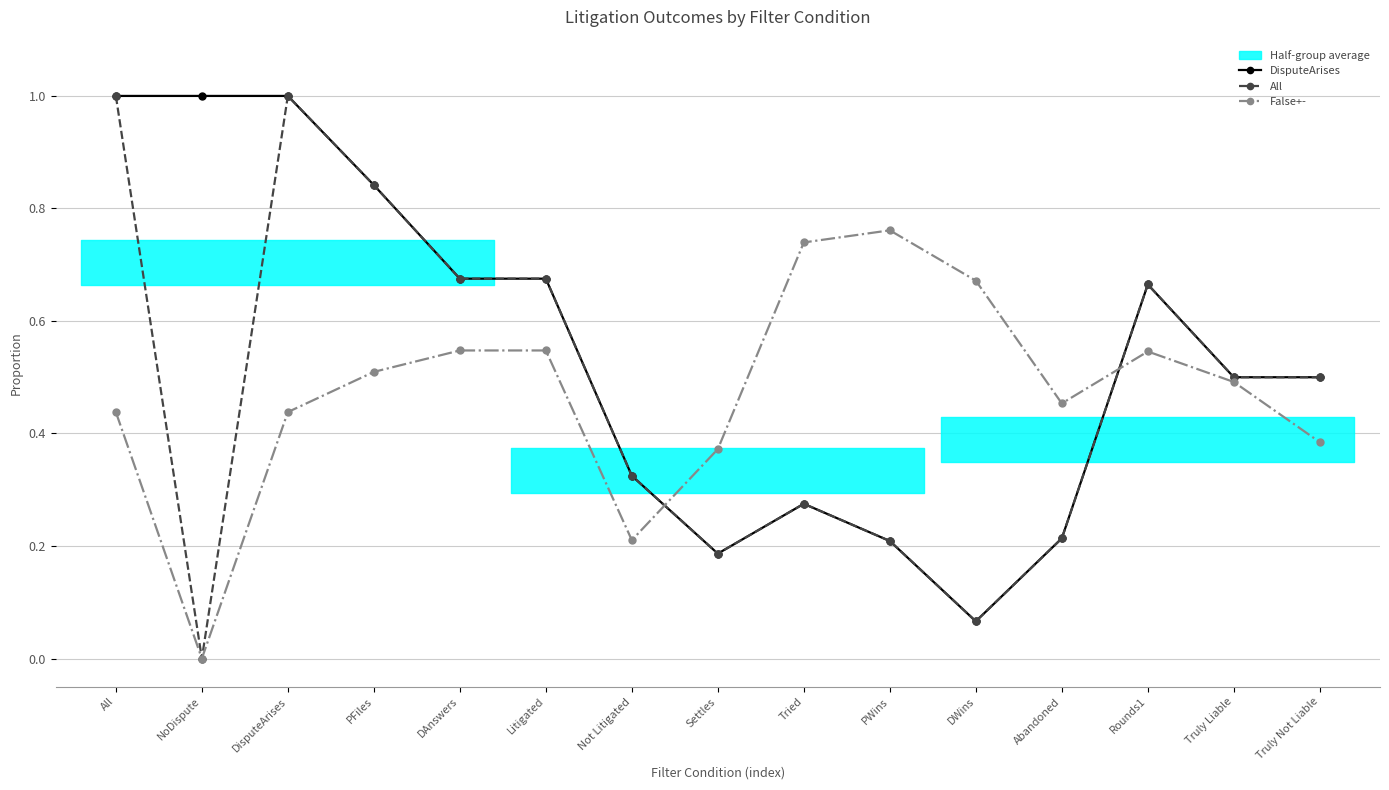

Does the chart display data point markers on the line(s)?

Yes